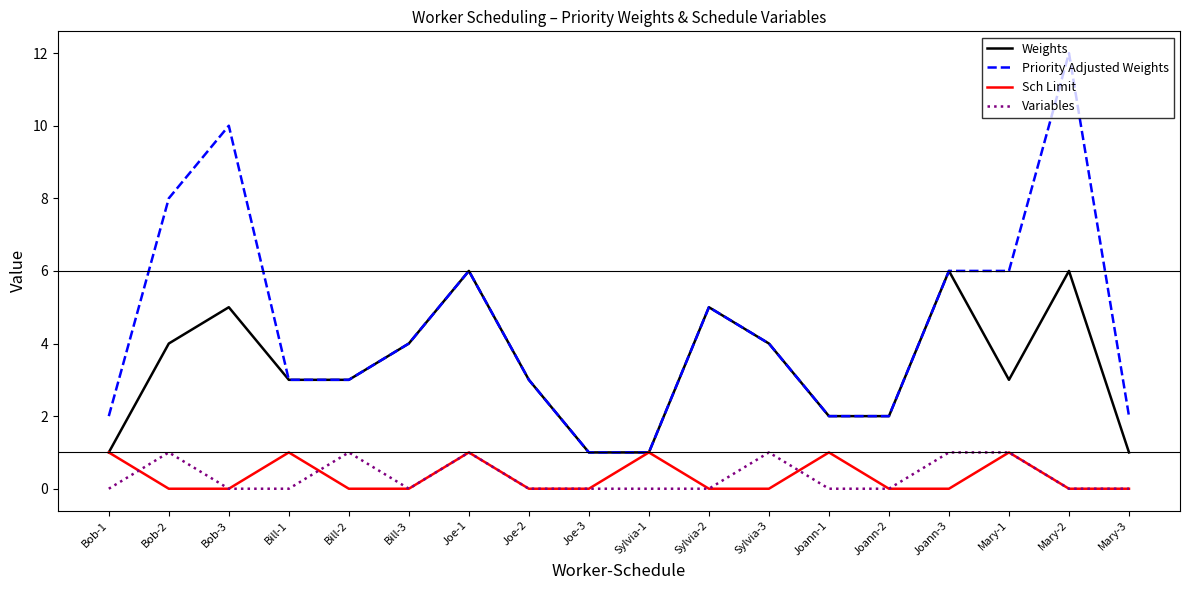

What is the sum of the Priority Adjusted Weights values at Joe-1 and Bob-1?

8